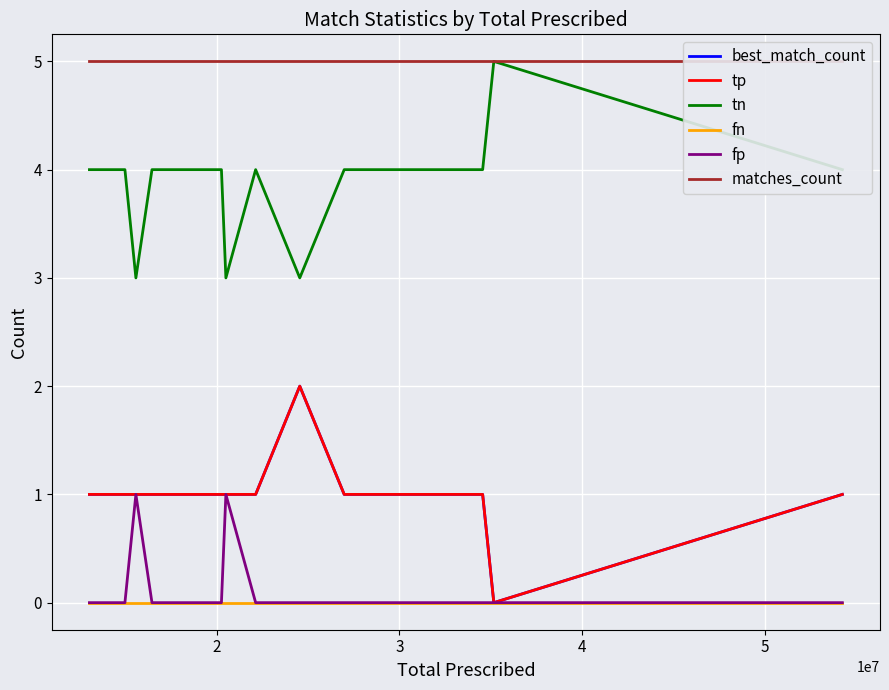

At how many categories does at least one series exceed 4?

20